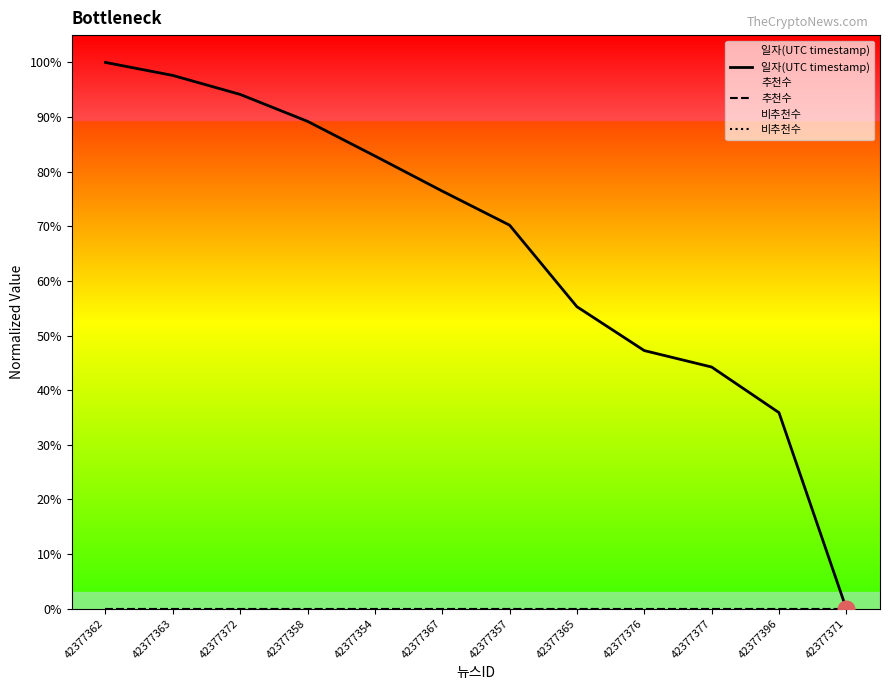

Between 42377357 and 42377377, which series saw the biggest shift?

일자(UTC timestamp)